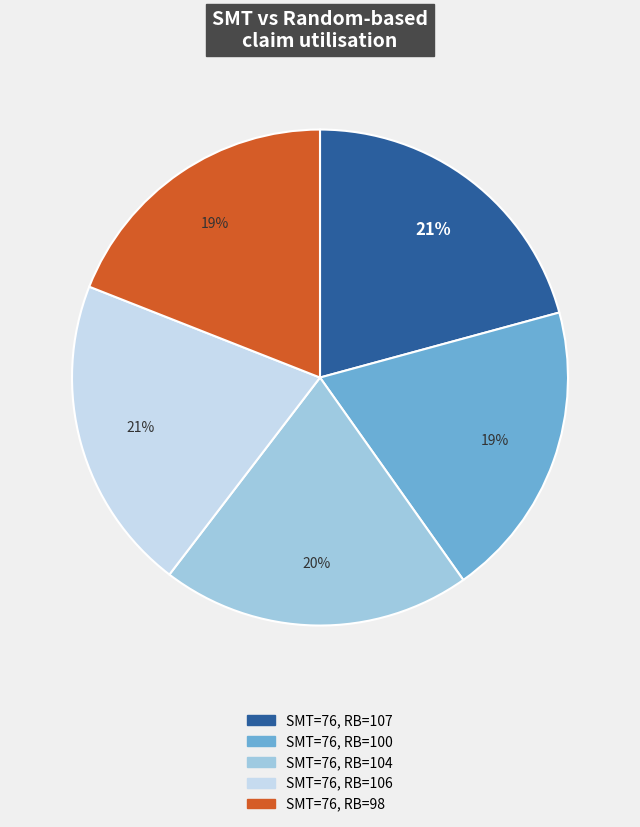

Is there a majority slice in this chart?

No